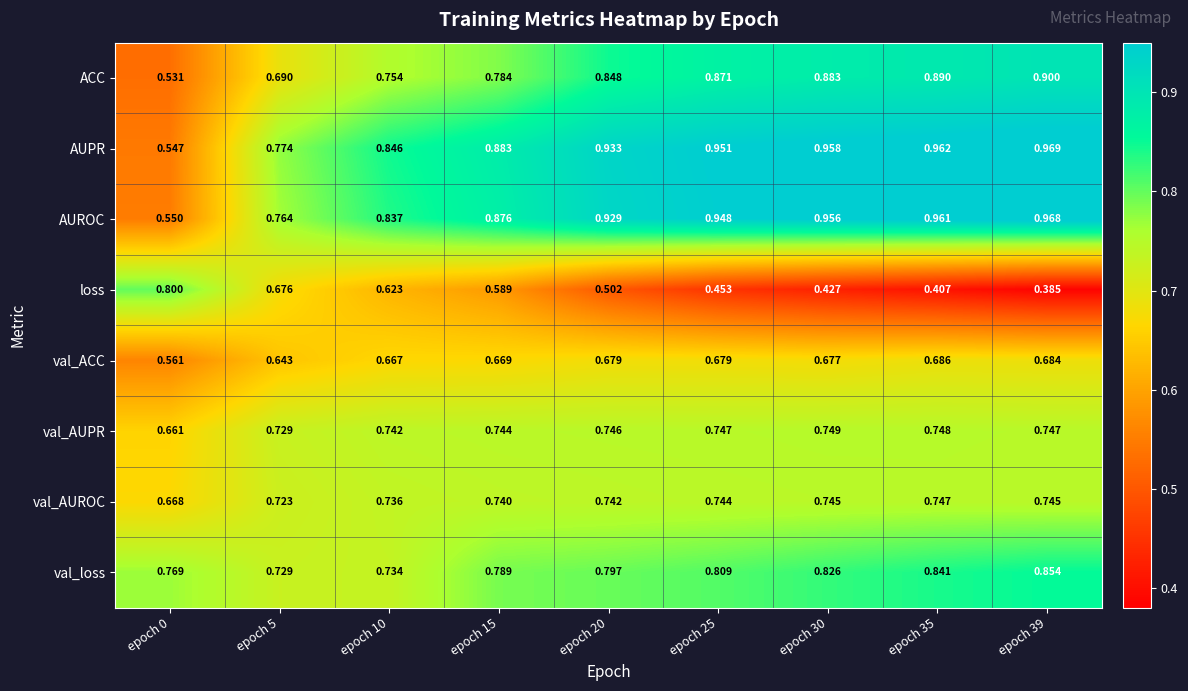

At how many categories does at least one series exceed 0?

9